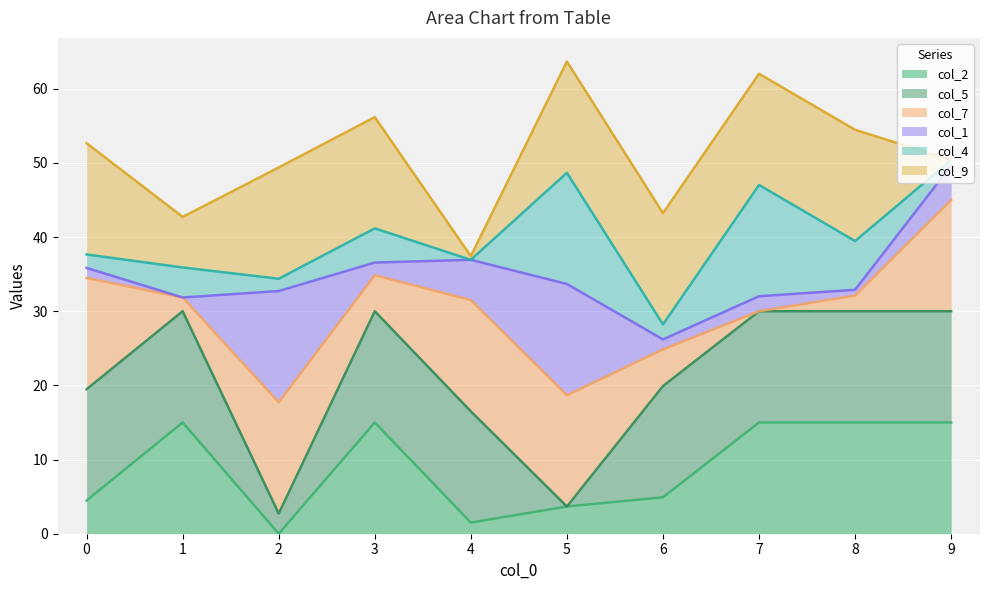

Read the col_4 value at 6.

2.0